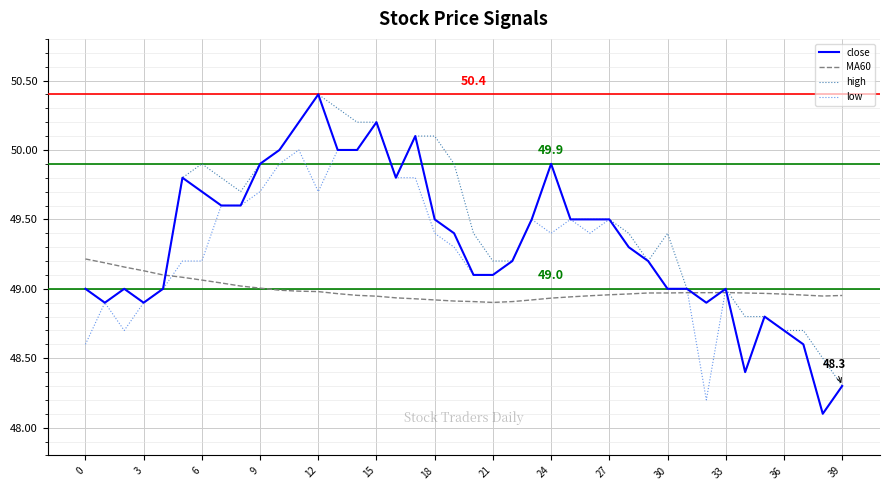

Which series has the largest range (max minus min)?

close